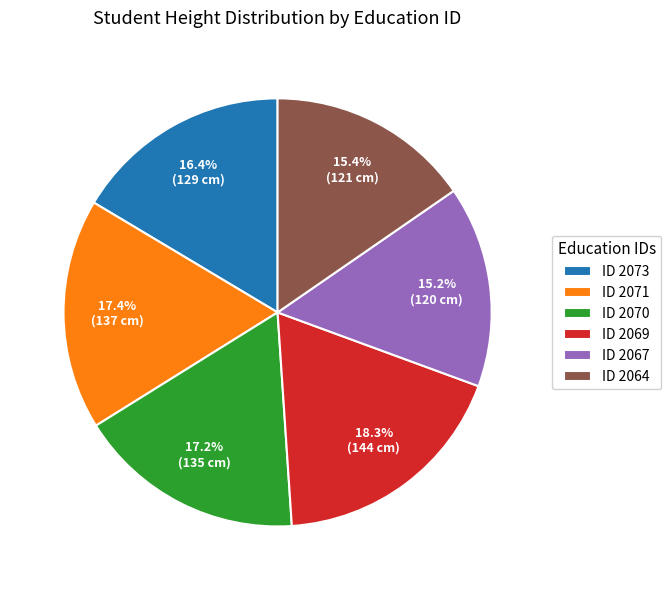

Is ID 2071 the majority of the pie?

No